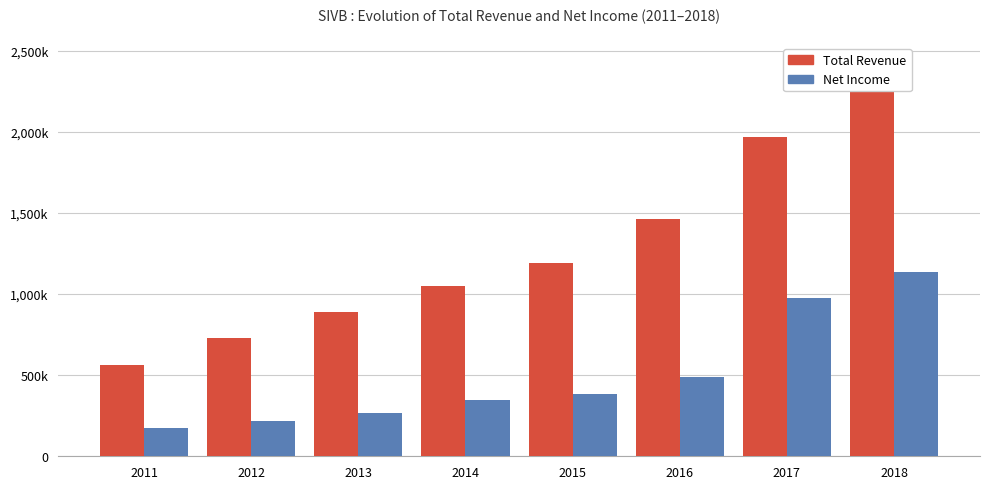

What is the maximum value for Total Revenue?

2309400